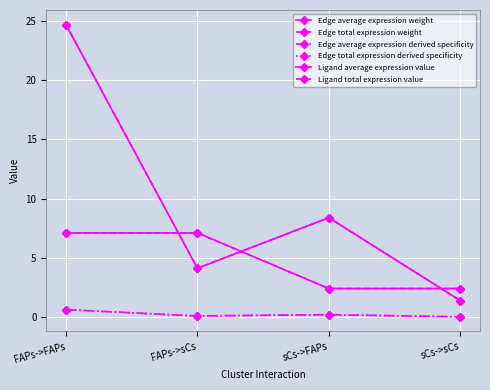

What is the difference between the maximum and minimum values in the Ligand average expression value series?

4.7